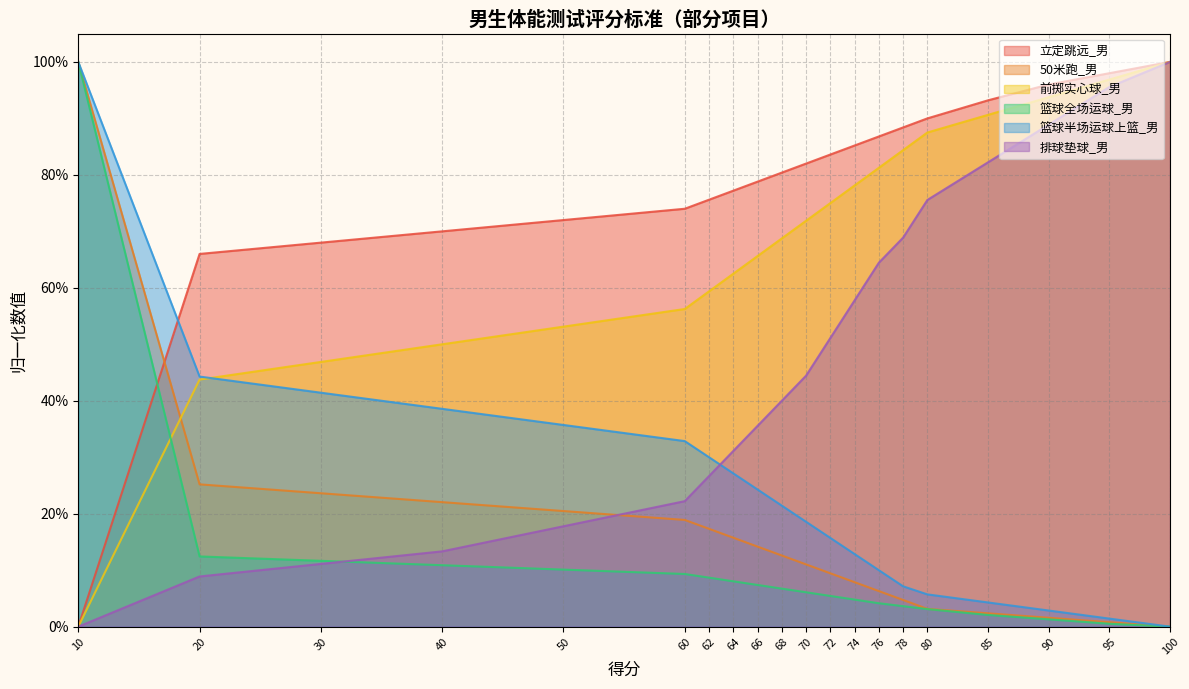

Where do 50米跑_男 and 立定跳远_男 first cross each other?

20 and 10